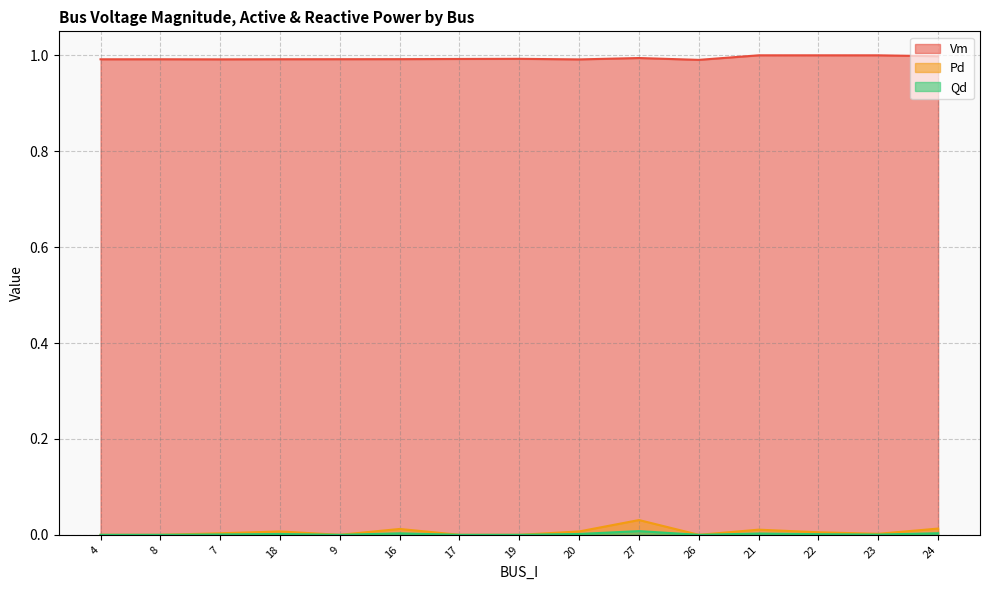

At how many categories does at least one series exceed 0?

15